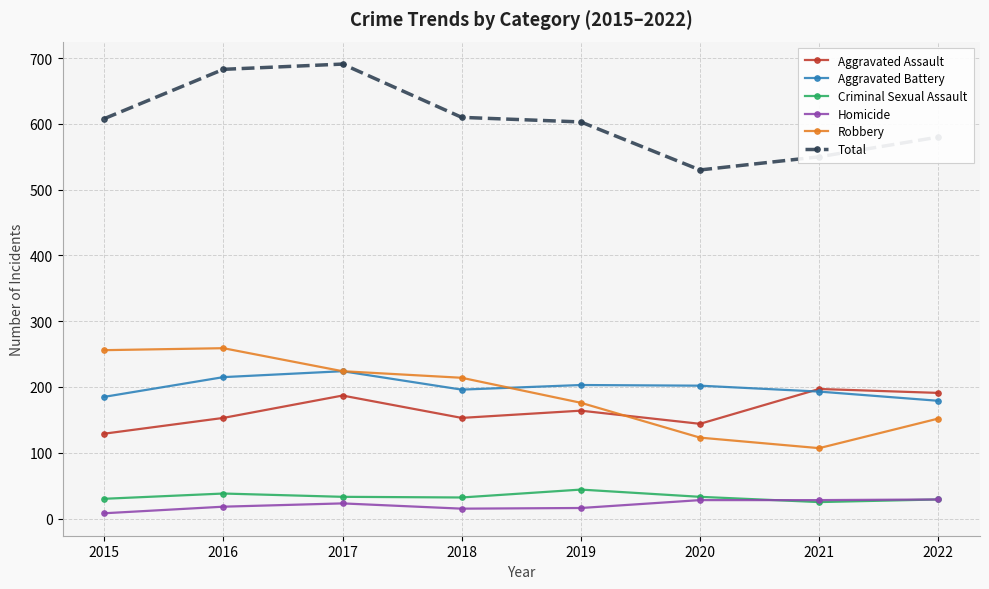

What is the approximate value of Robbery at 2021?

107